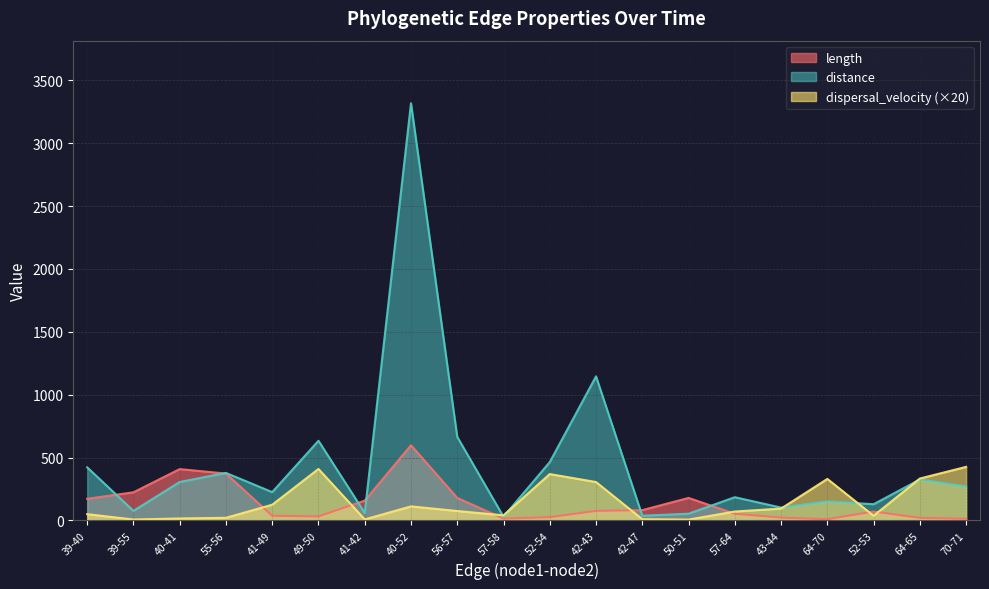

Where is the first local maximum for dispersal_velocity?

49-50